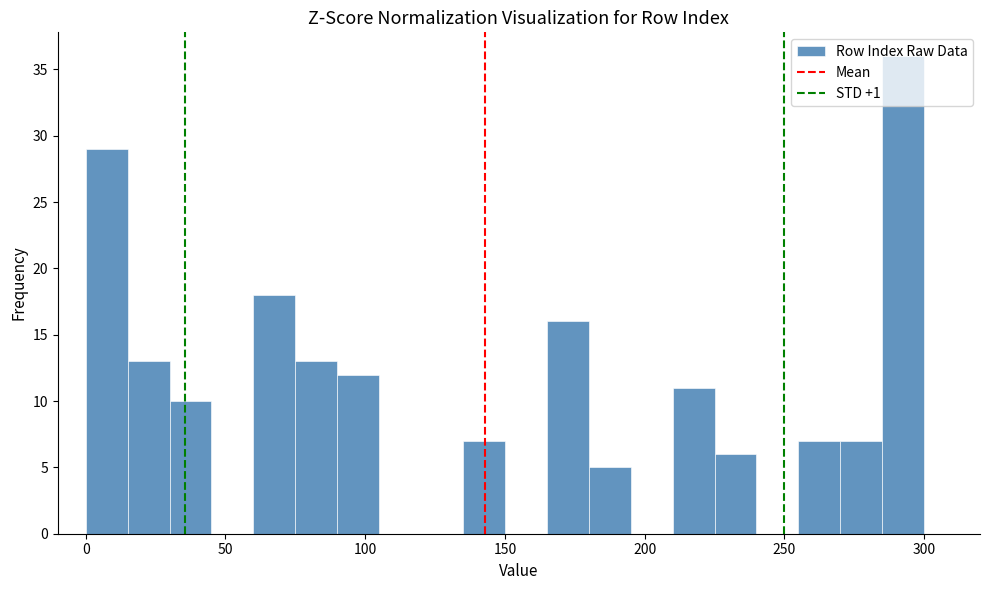

Read against the x-axis, roughly where is the centre of the tallest bar?

295